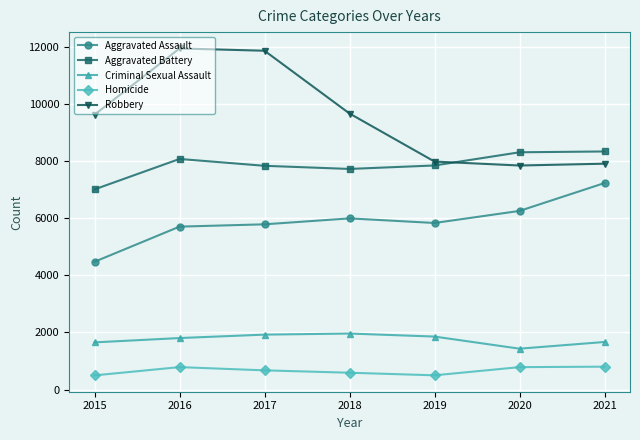

How many series are shown in this chart?

5